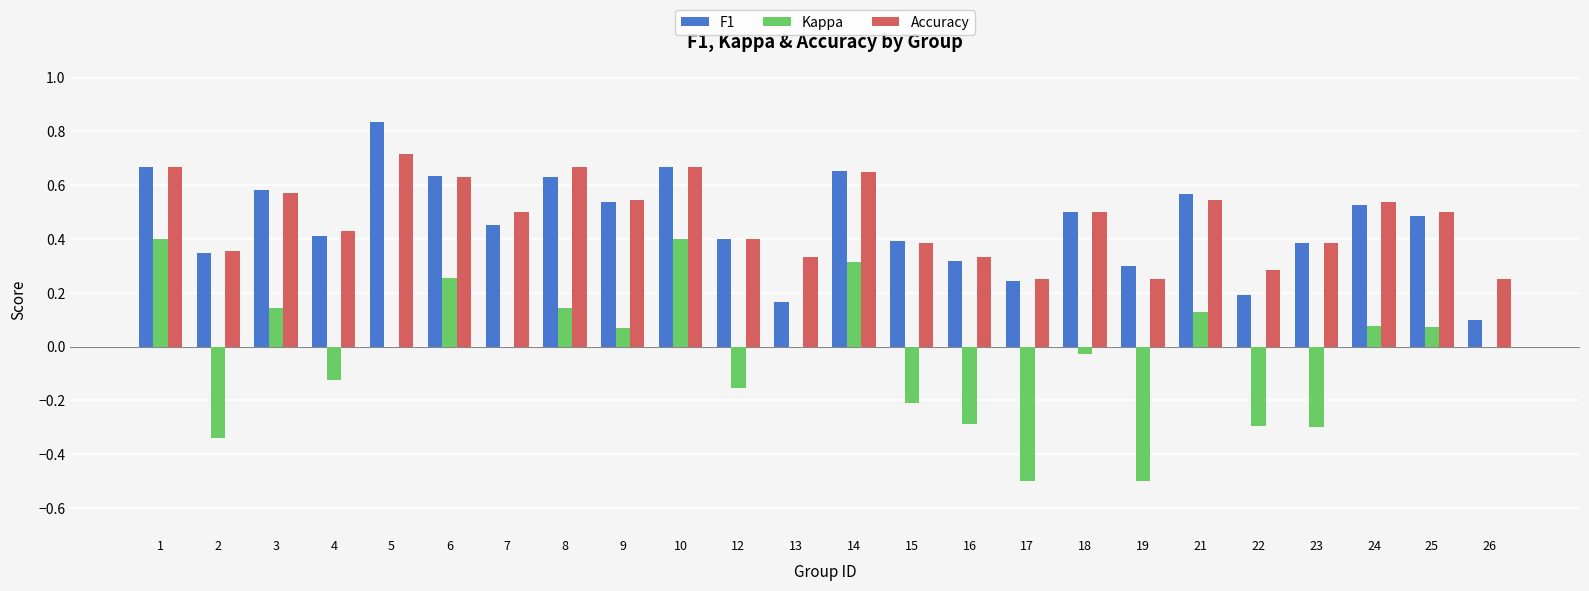

Between 5 and 16, which series saw the biggest shift?

F1